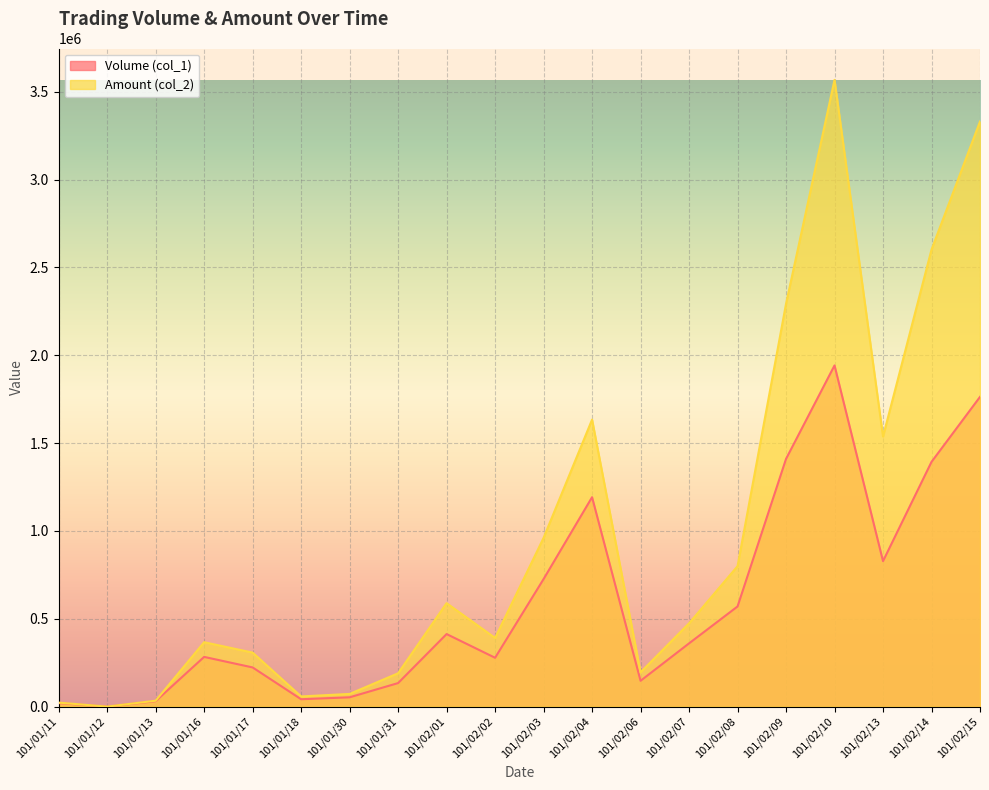

What is the sum of all Volume (col_1) values?

11808000